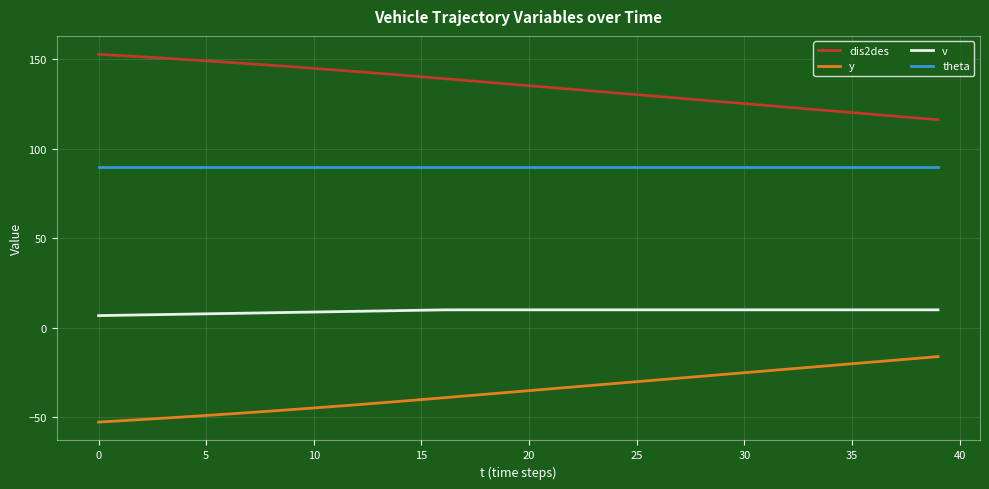

List the series in order of their overall mean, lowest first.

y, v, theta, dis2des